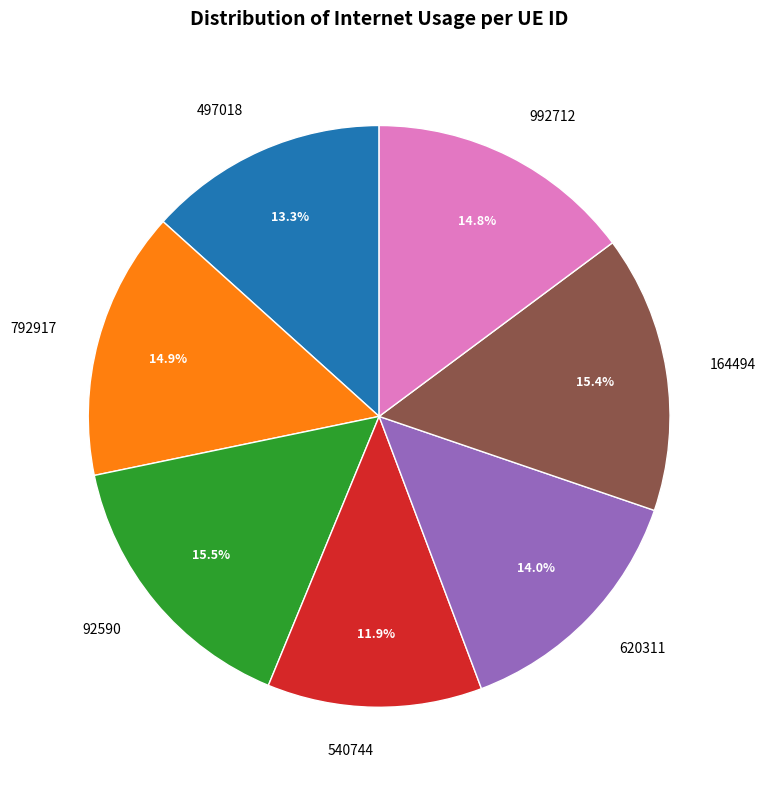

What percentage do 540744 and 792917 together represent?

26.9%